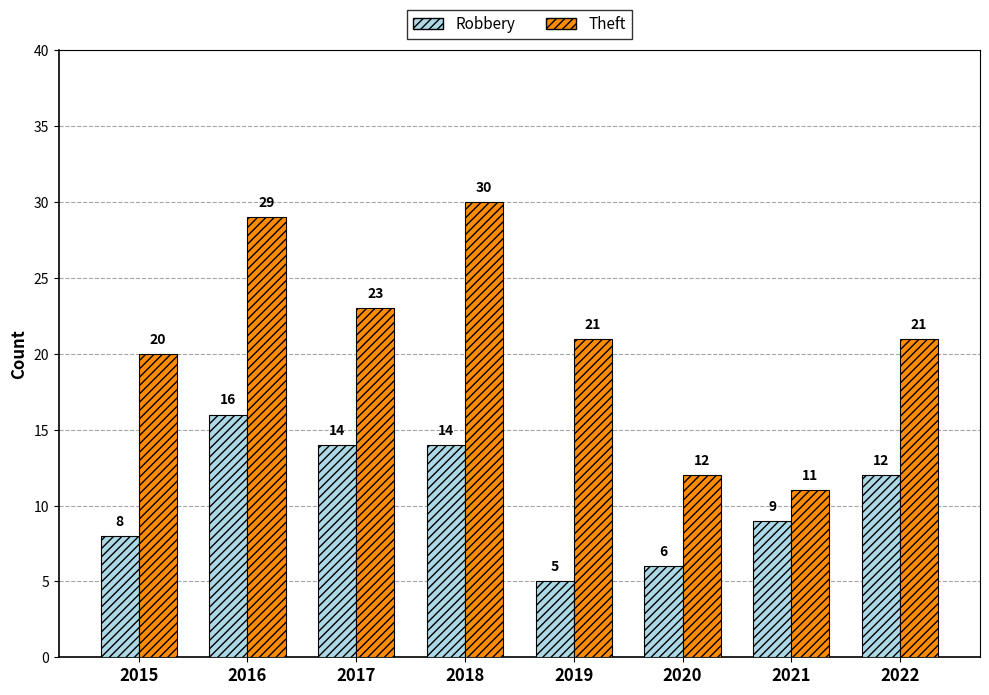

At which category is the sum across all series the highest?

2016